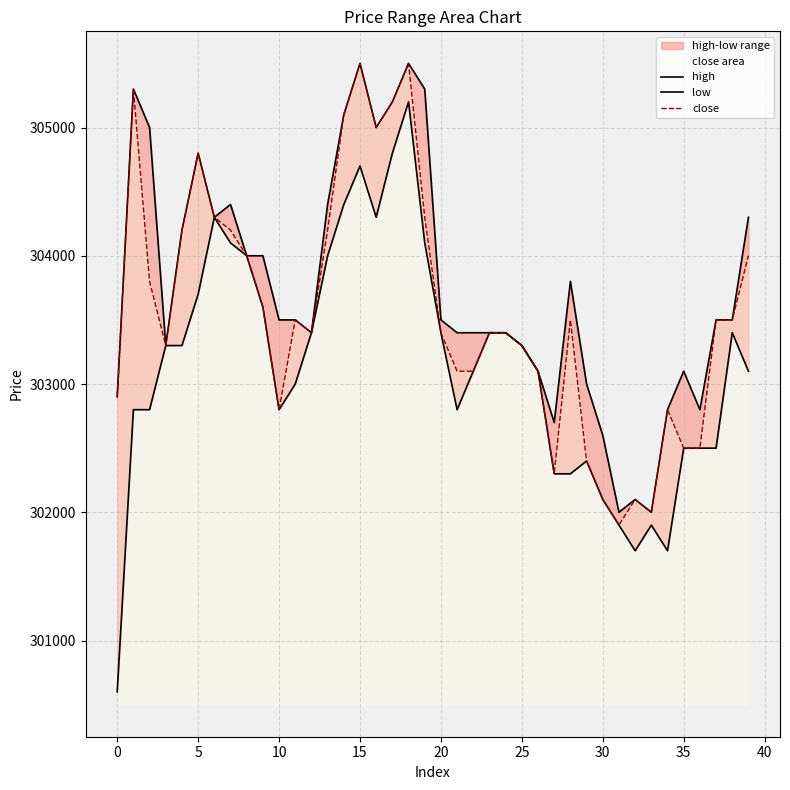

What is the lowest value of the close series?

301900